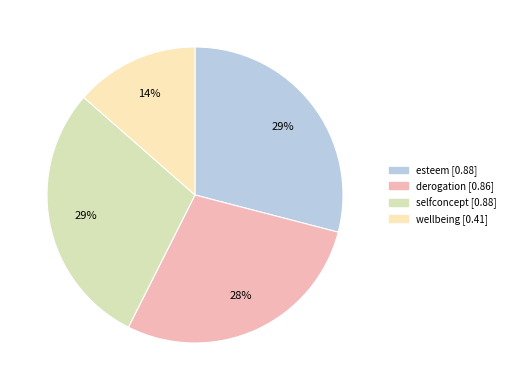

To the nearest percent, what is the average slice percentage?

25%